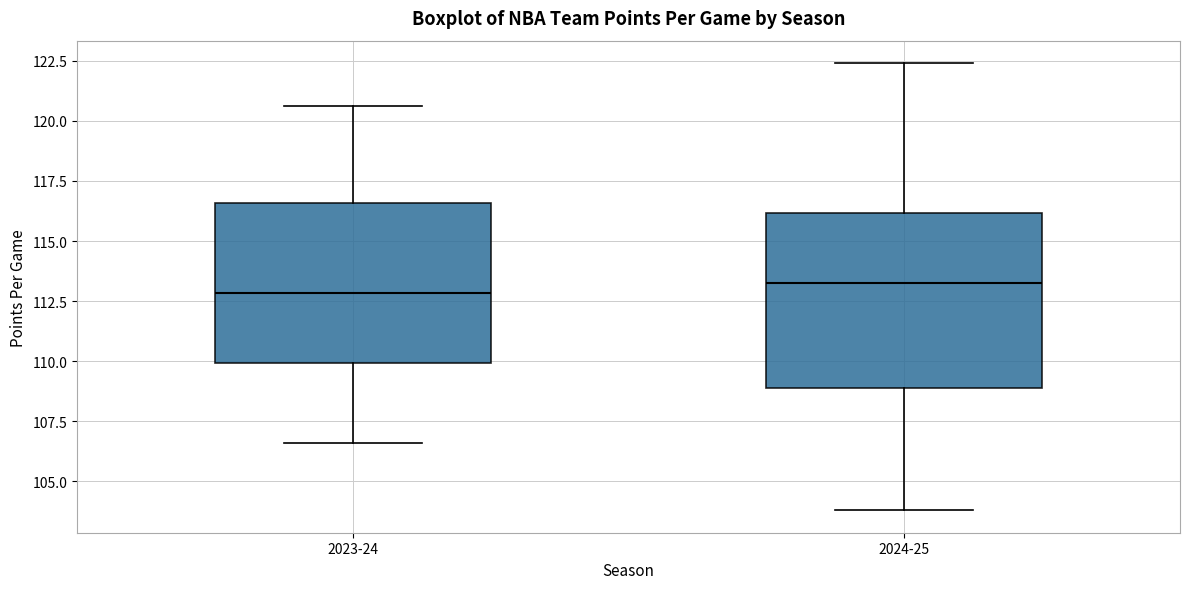

Comparing the boxes themselves (not the whiskers), which one is the tallest?

2024-25